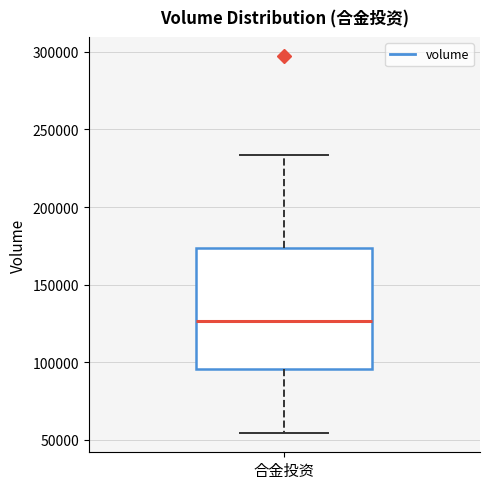

Transcribe this box plot: give where the median line is, the range the box spans, and where the two whiskers end, as read against the y-axis. The values are not printed on the chart, so give them approximately, as read against the axis.

median 125000, box 95000 to 175000, whiskers 55000 to 235000